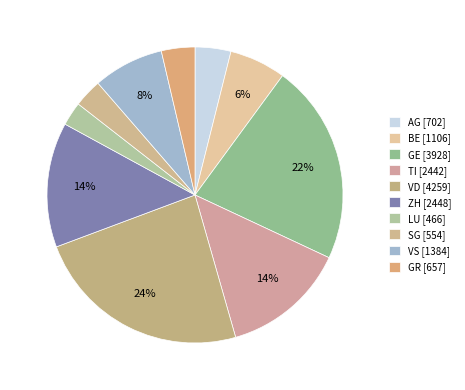

How many slices are in this pie chart?

10